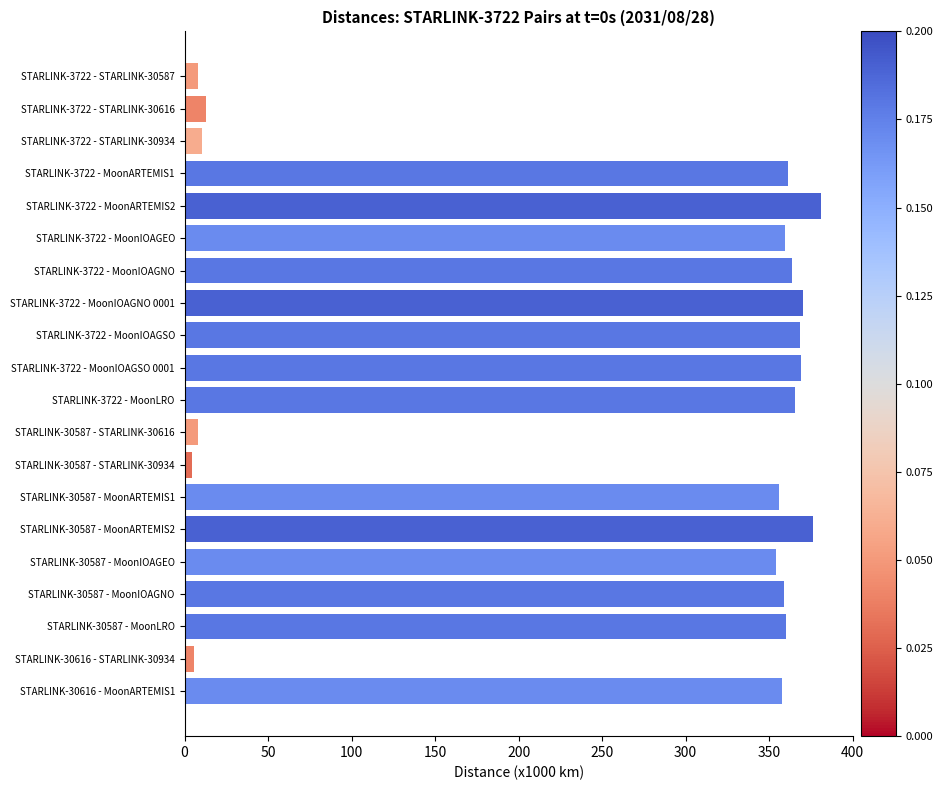

What is the difference between the second highest and minimum values?

371.5